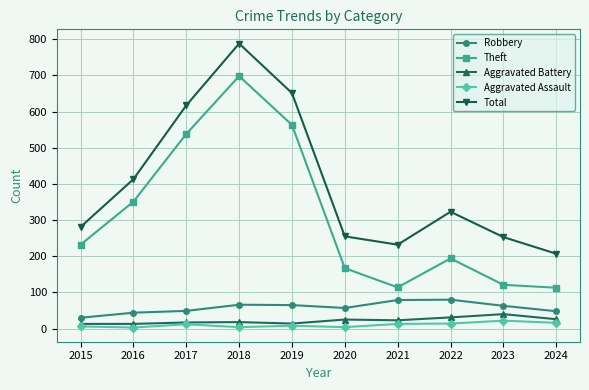

Count the number of categories in the chart.

10